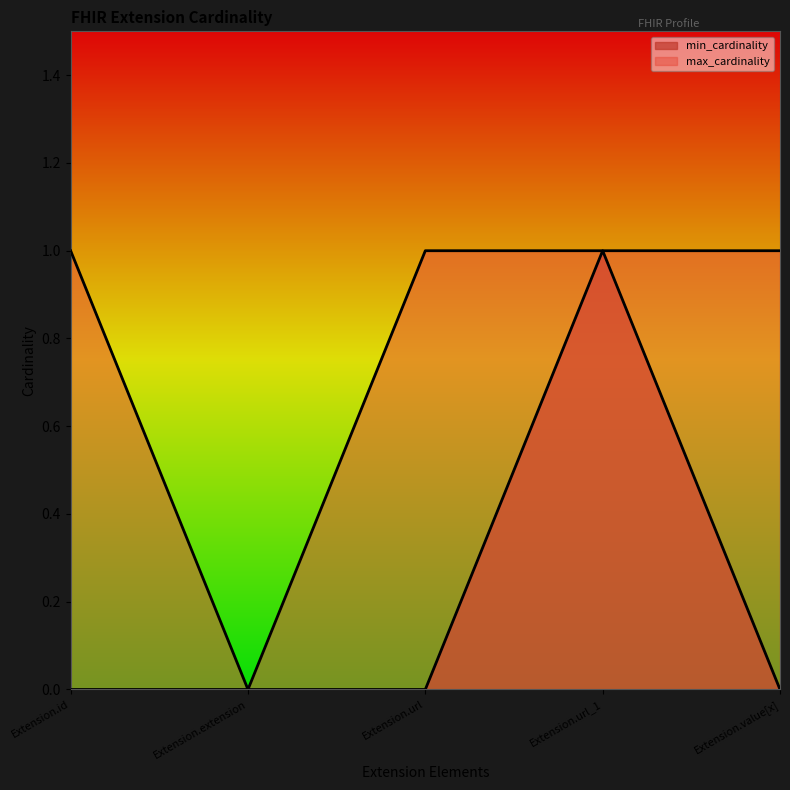

What is the sum of the min_cardinality values at Extension.extension and Extension.url_1?

1